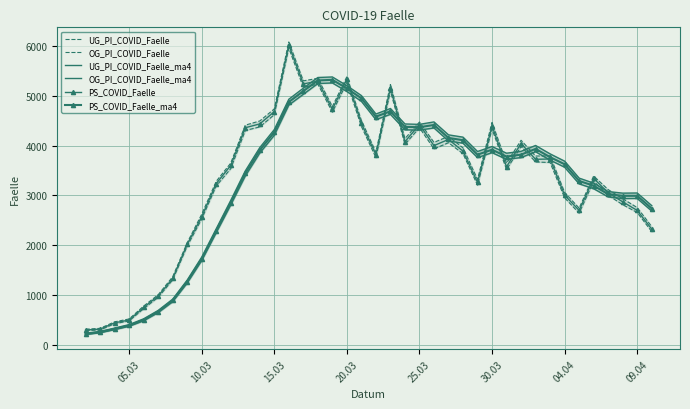

What is the difference between the second highest and minimum values in the OG_PI_COVID_Faelle series?

5061